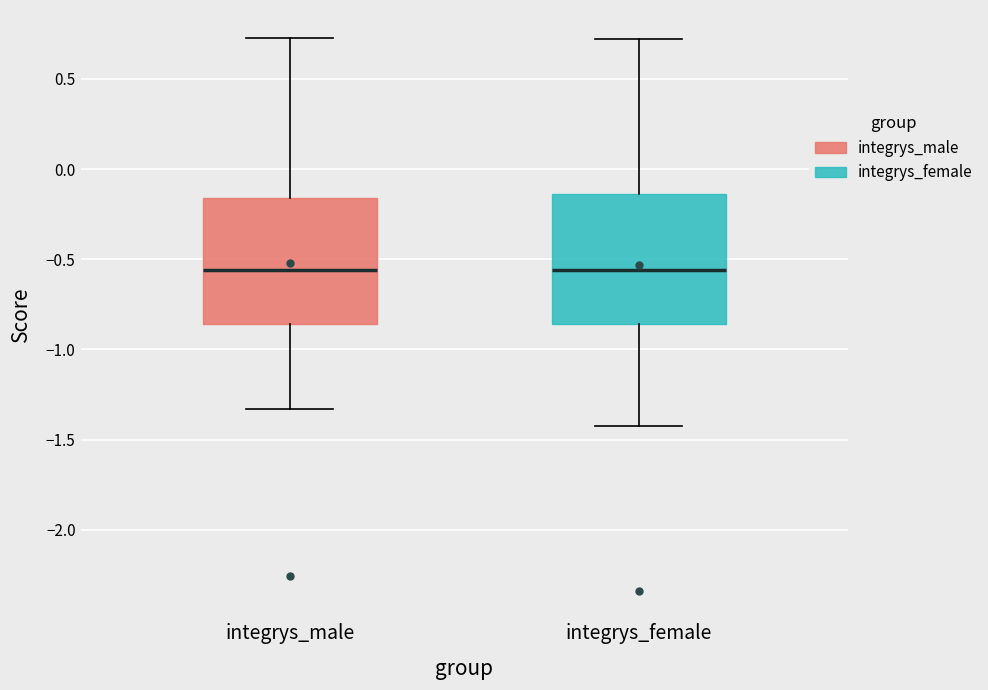

Reading left to right, transcribe this box plot: for each box, give where its median line is, the range the box spans, and where its two whiskers end, as read against the y-axis. The values are not printed on the chart, so give them approximately, as read against the axis.

integrys_male: median -0.55, box -0.85 to -0.15, whiskers -1.35 to 0.75
integrys_female: median -0.55, box -0.85 to -0.15, whiskers -1.40 to 0.70